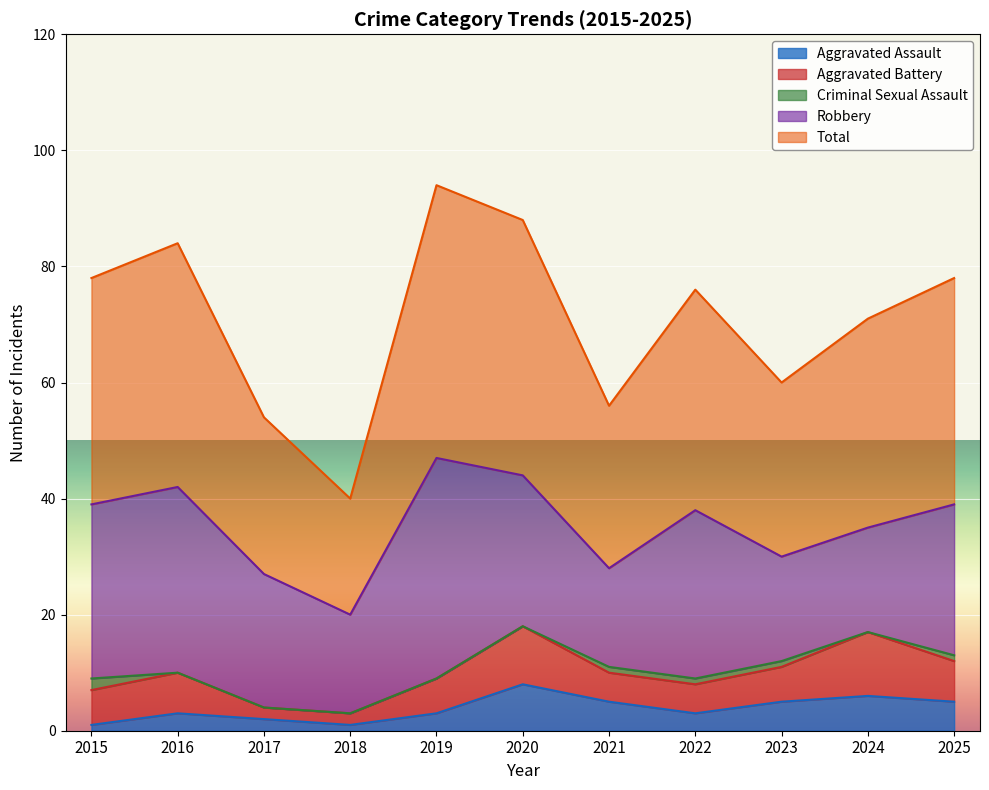

What is the difference between the second highest and second lowest values in the Total series?

17